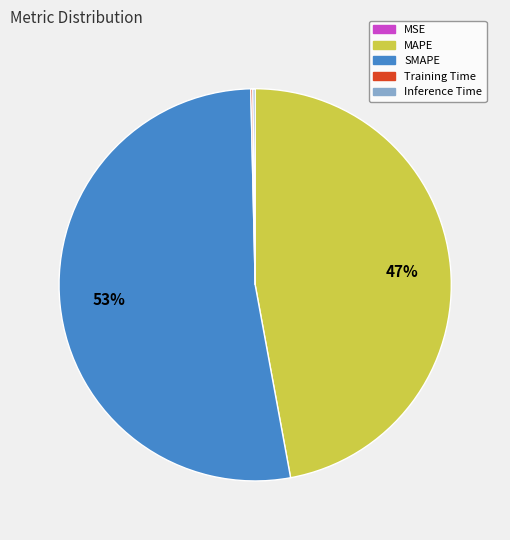

To the nearest percent, what portion does SMAPE represent?

53%